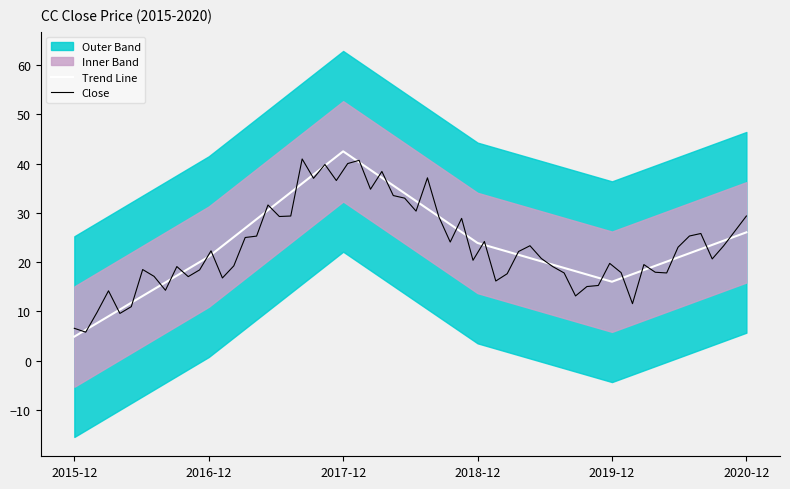

How many interior local peaks (higher than both neighbors) does the data have?

1